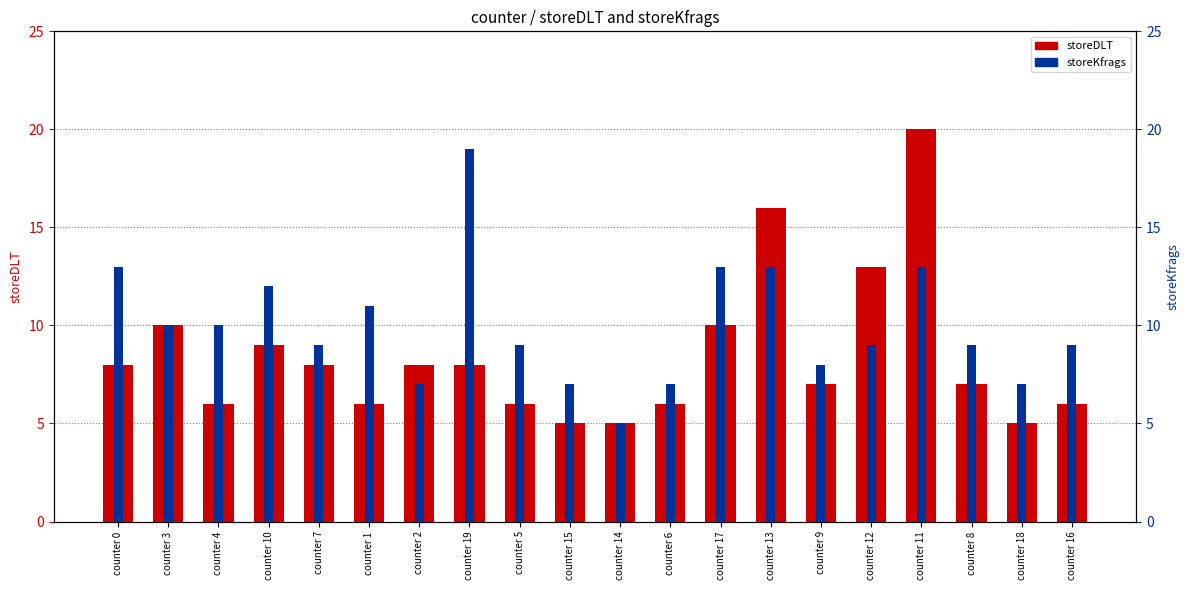

Between counter 14 and counter 10, which is larger?

counter 10